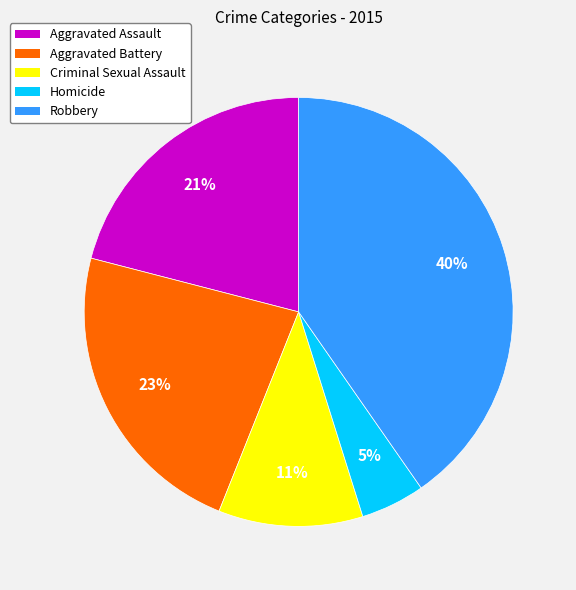

What is the ratio of the value at Robbery to the value at Aggravated Assault?

1.9